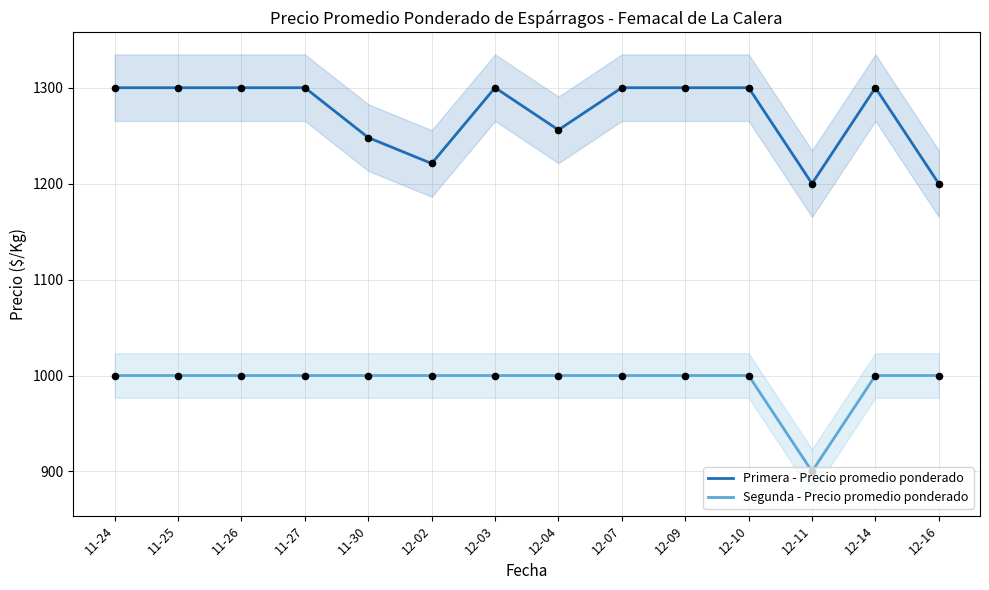

At how many categories does at least one series exceed 1183?

14